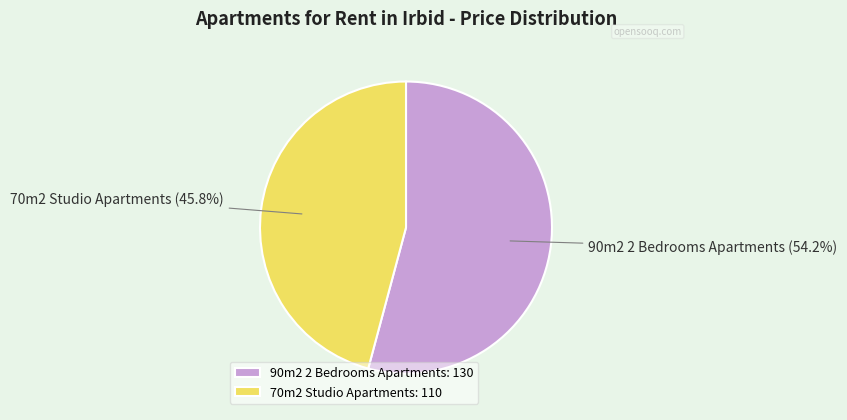

Which slice is the smallest?

70m2 Studio Apartments